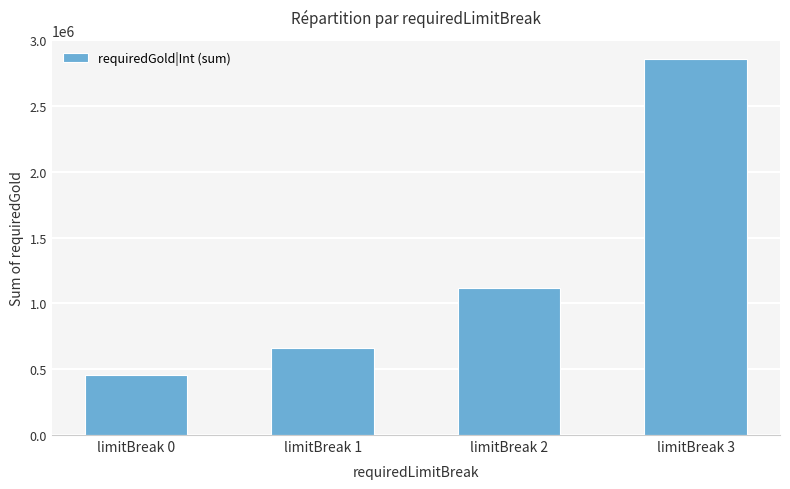

What is the change in value from limitBreak 1 to limitBreak 3?

+2200000